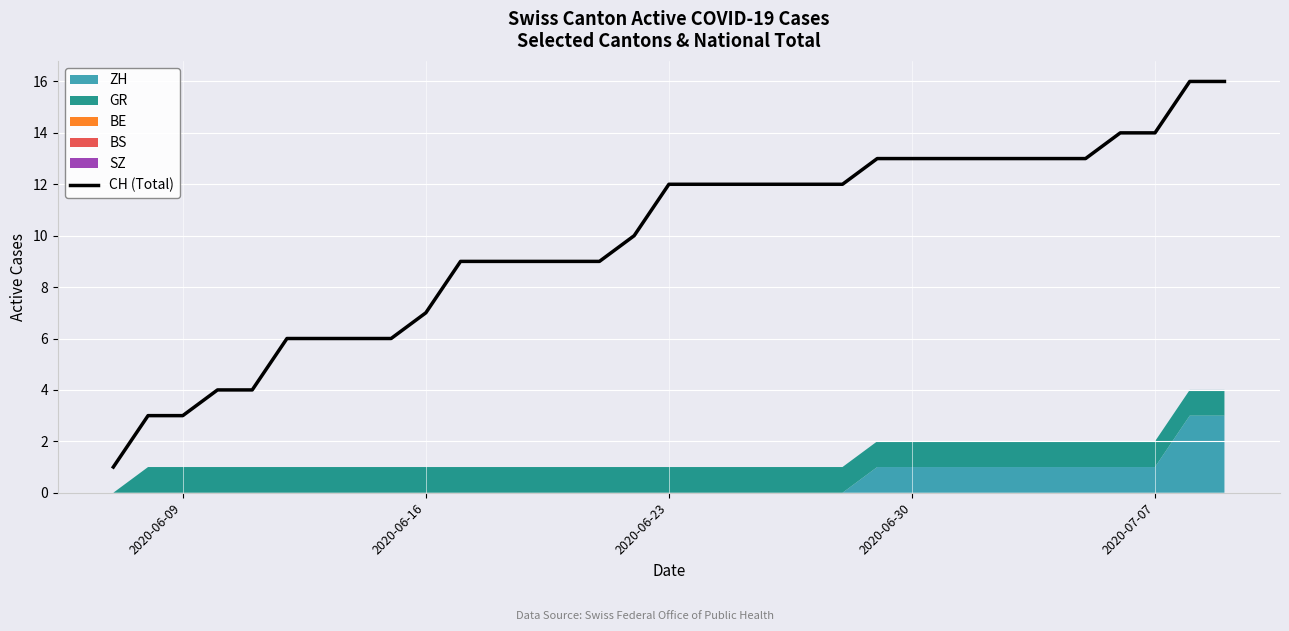

What is the maximum value for CH (Total)?

16